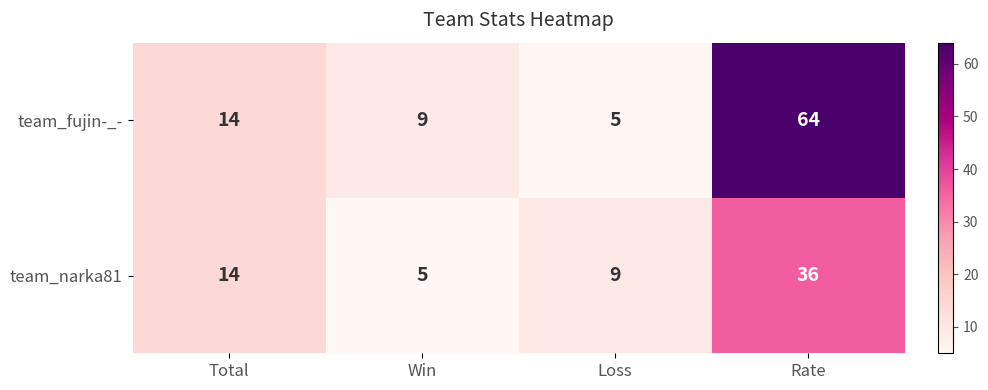

Which series has the widest spread of values?

team_fujin-_-